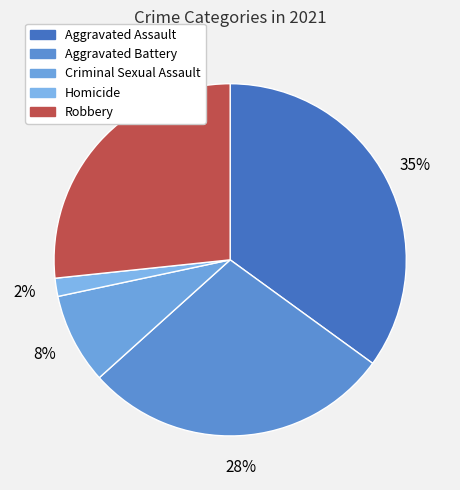

Which category has the biggest portion of the pie?

Aggravated Assault